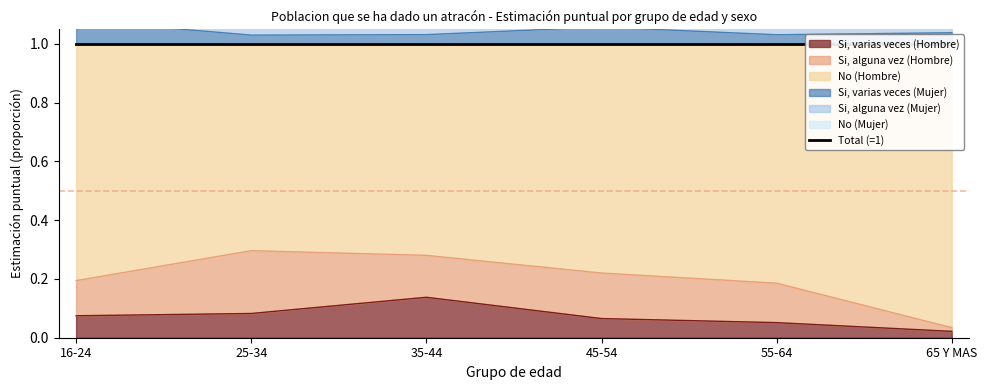

True or false: Si, varias veces (Hombre) has more than 1 interior local peaks.

False